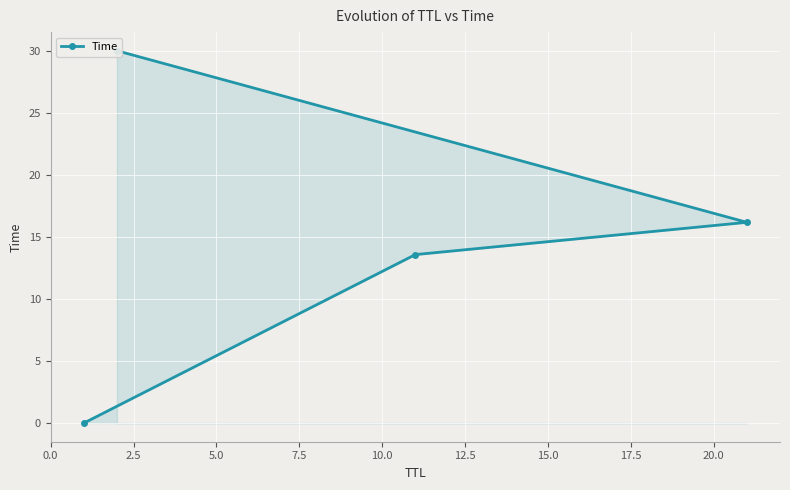

Reading left to right, list all the values displayed in this chart.

0.0	13.6	16.2	30.0